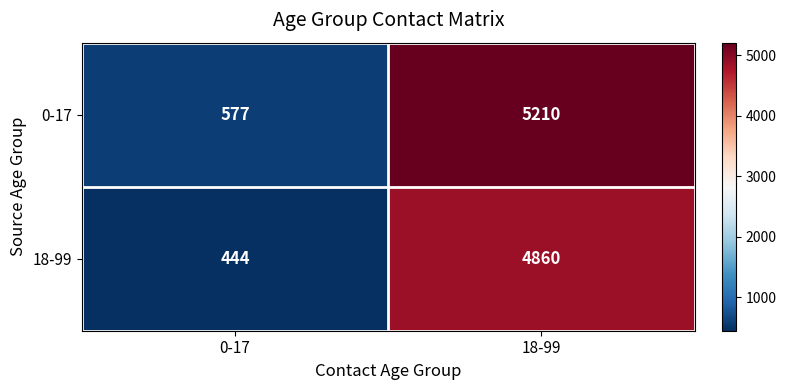

Reading left to right, extract all data points from this chart.

0-17: 0-17=577	18-99=5210
18-99: 0-17=444	18-99=4860